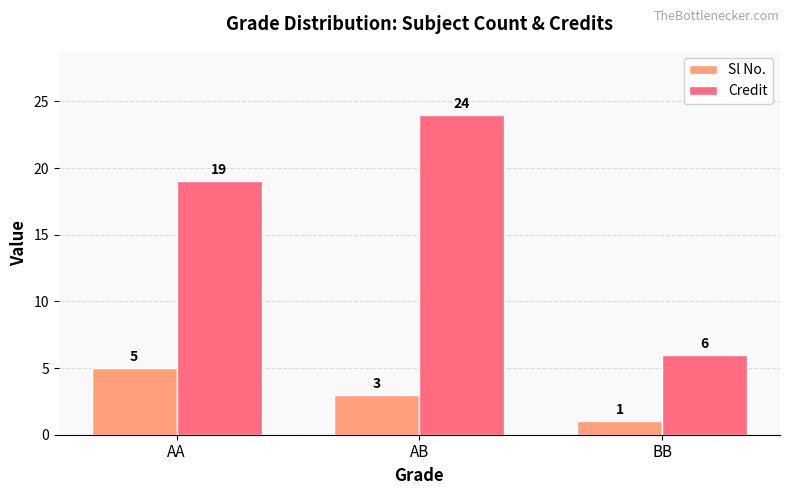

Which series has the largest total across all categories?

Credit